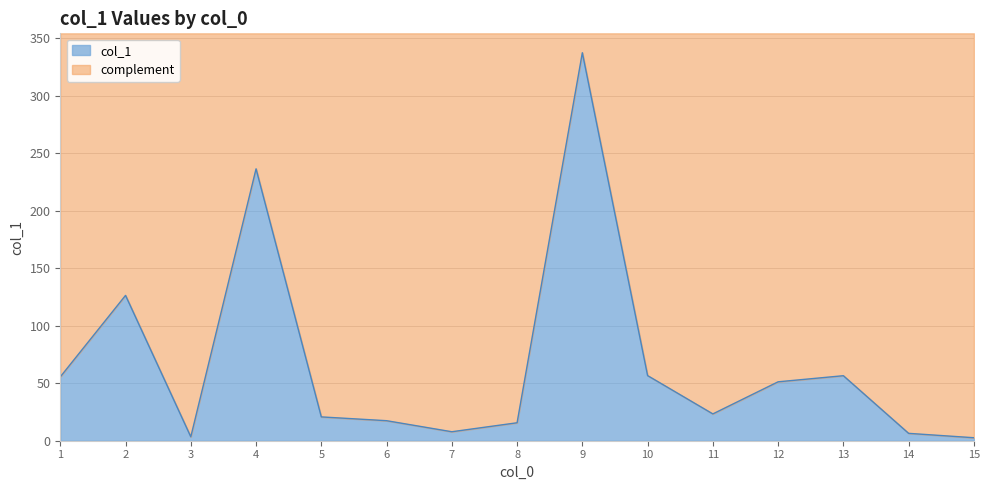

How many points are lower than both their immediate neighbors (excluding endpoints)?

3